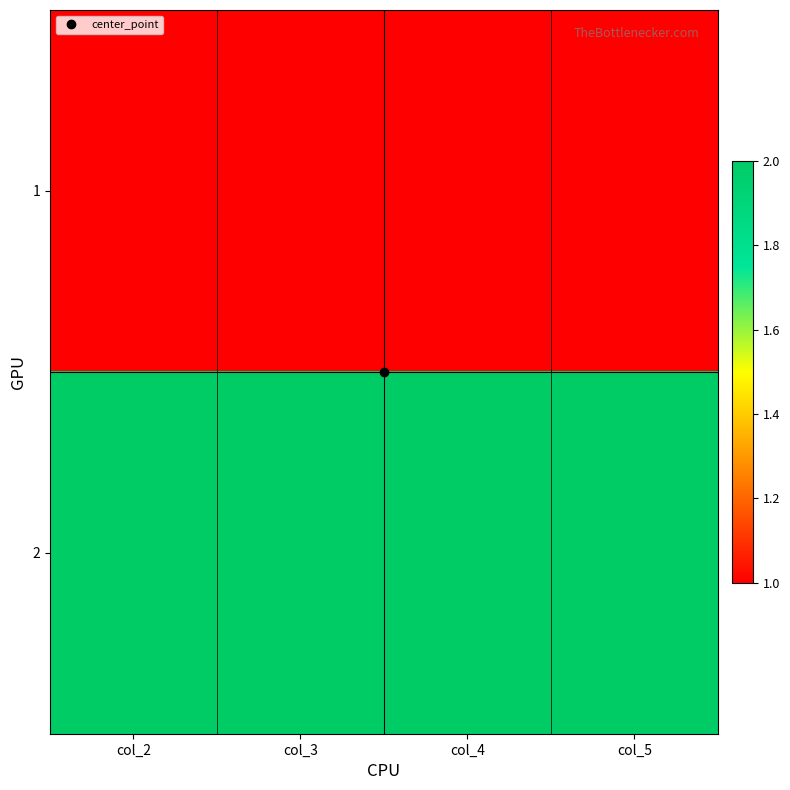

What is the total value across all series at col_2?

3